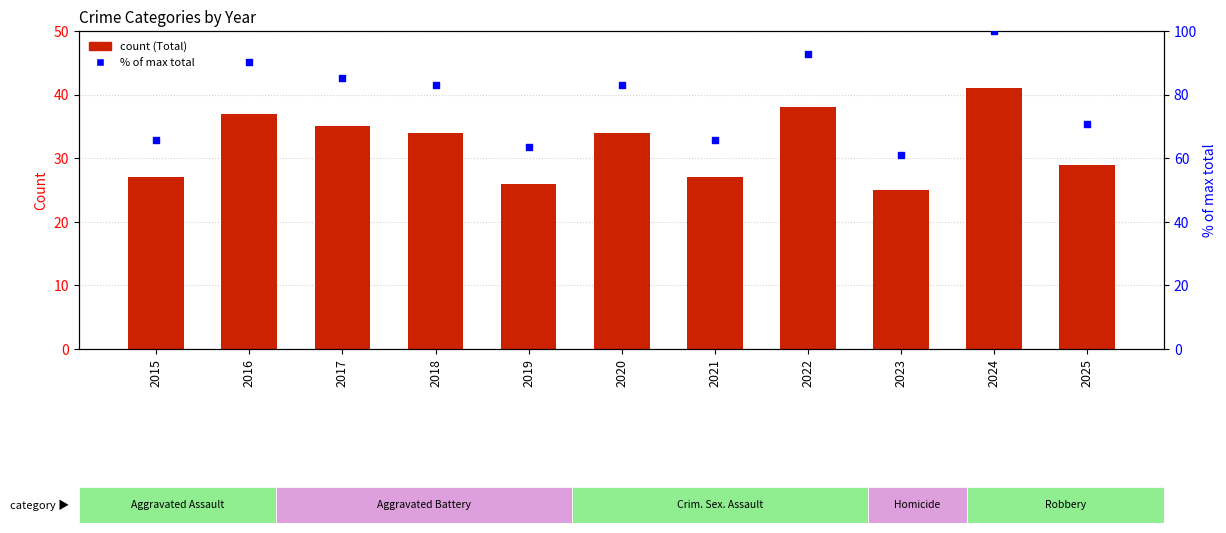

What are all the series names shown in the legend?

Total, % of max total